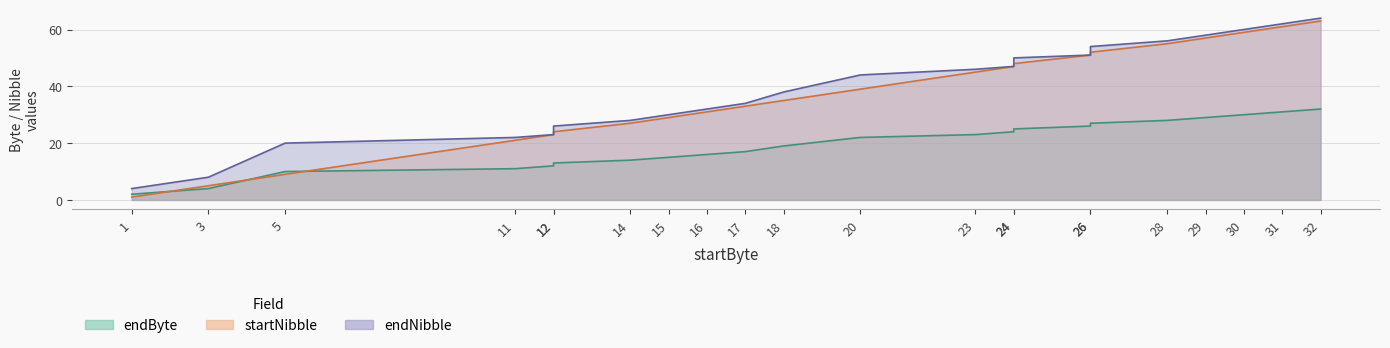

True or false: endNibble and endByte intersect in this chart.

False